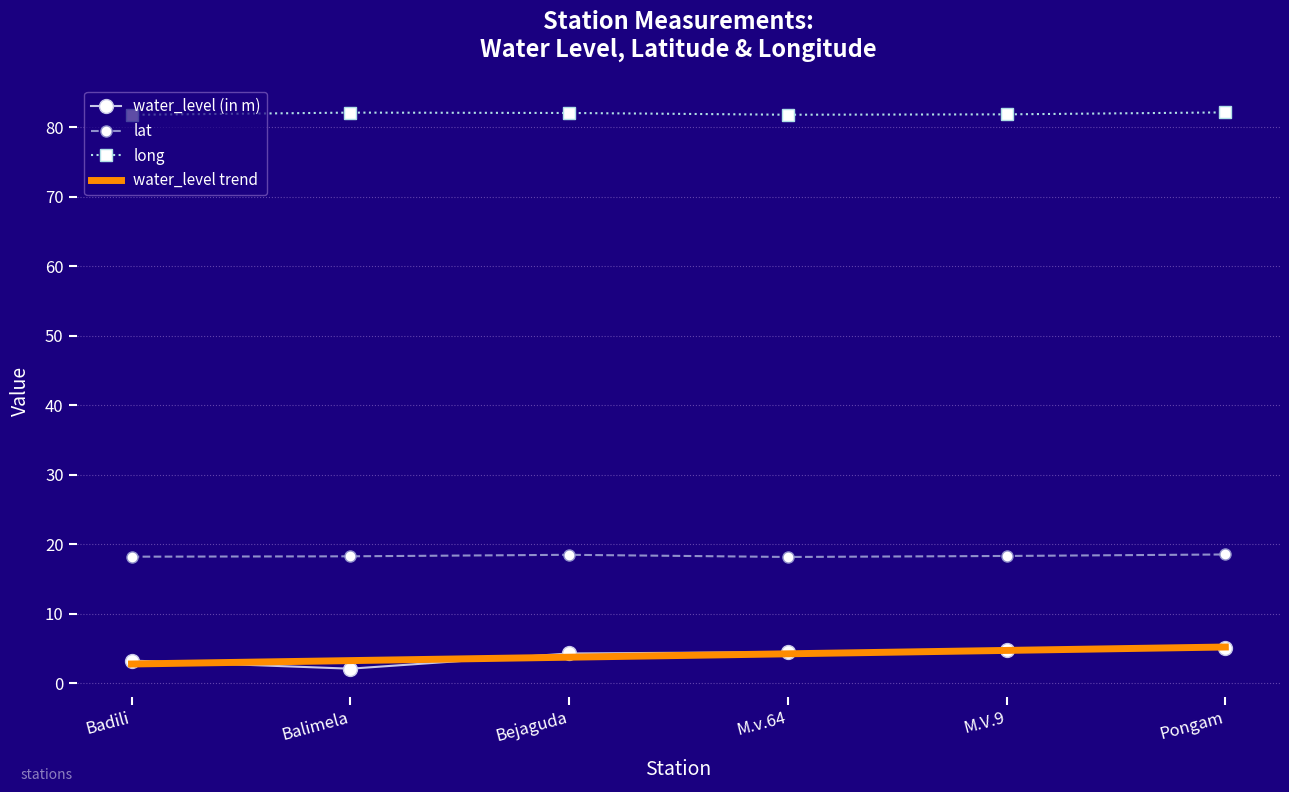

What is the difference between the second highest and minimum values in the lat series?

0.3